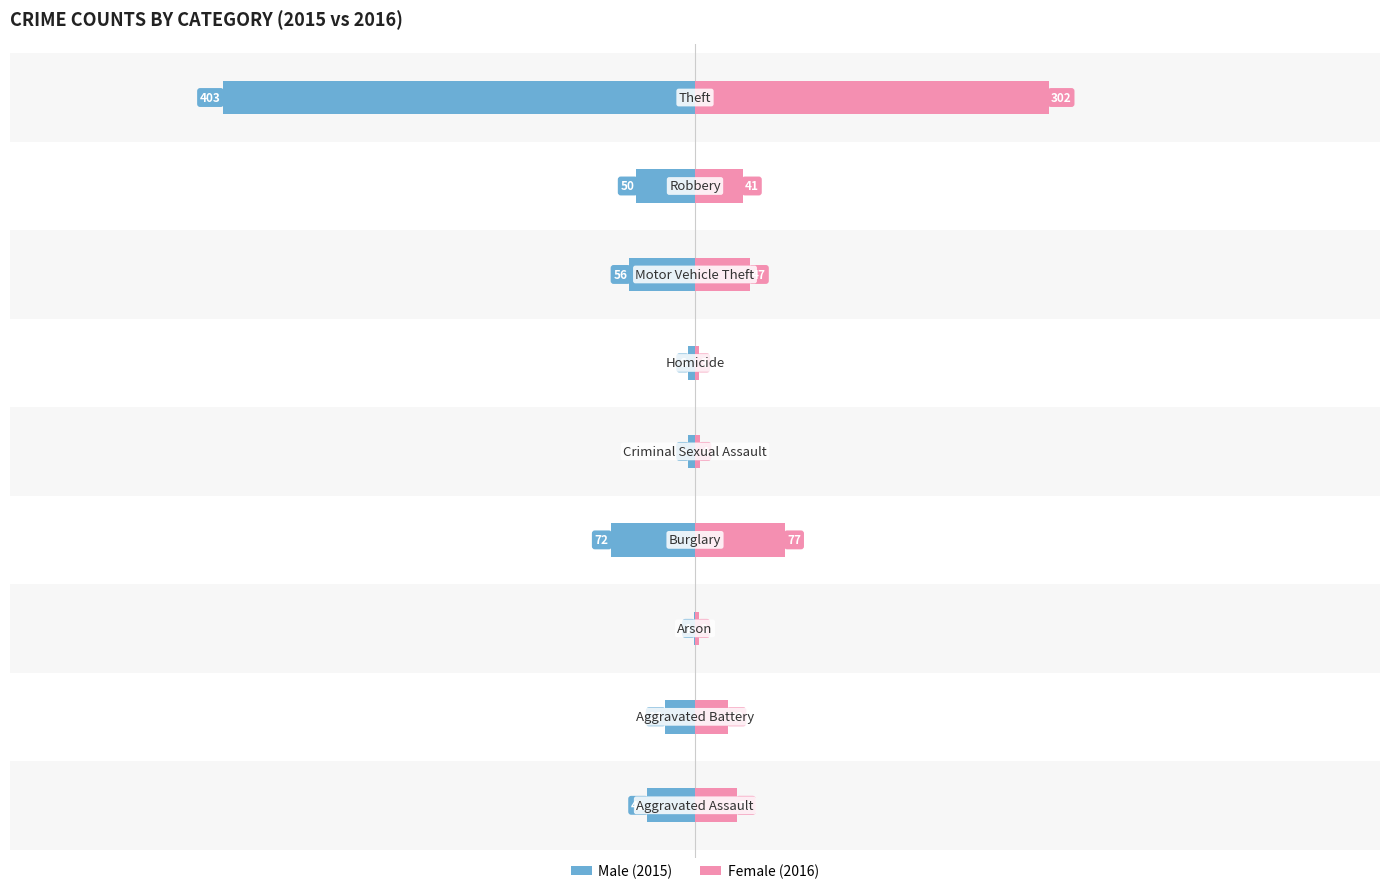

What is the average value of the Male series?

-73